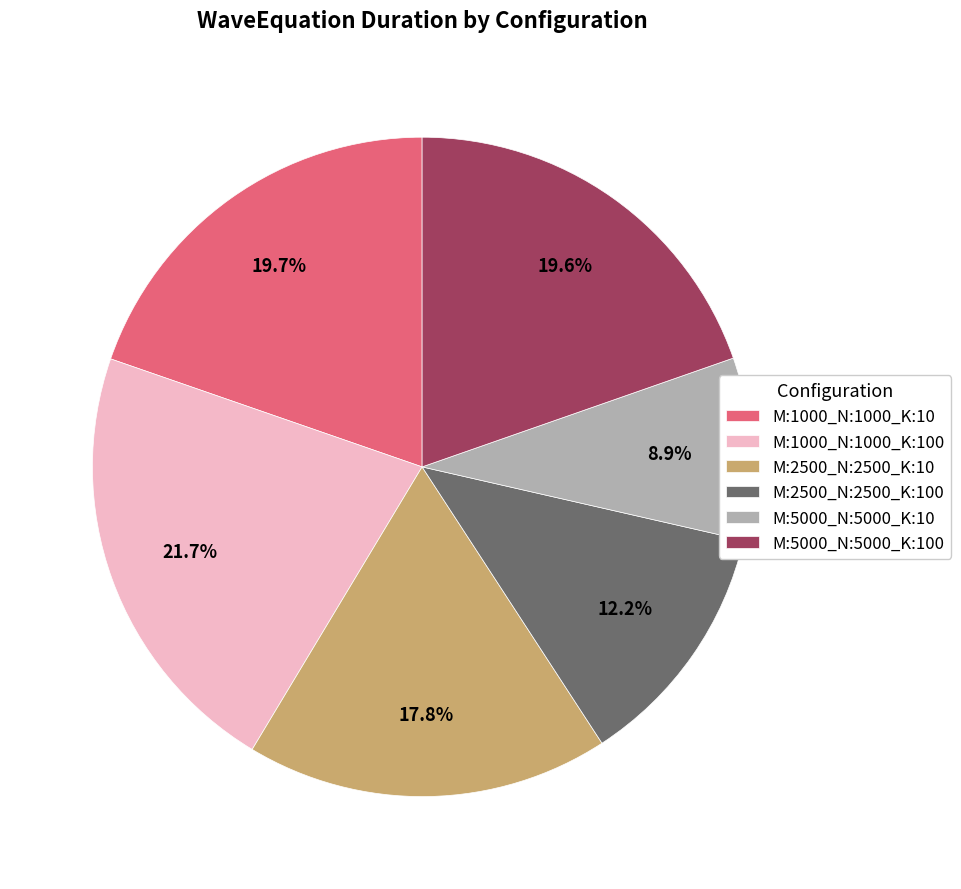

What portion of the pie excludes M:5000_N:5000_K:10?

91.1%